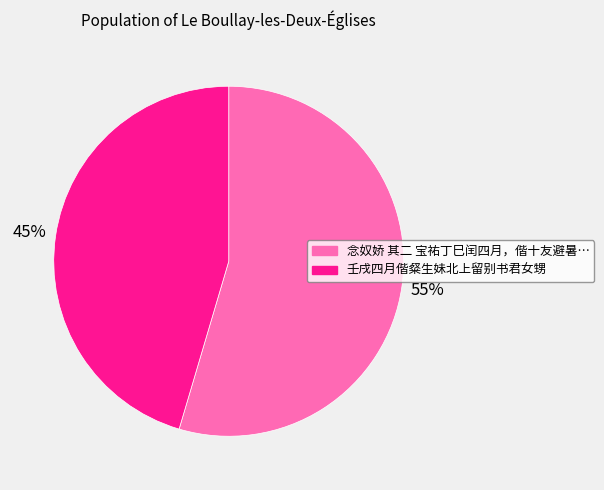

To the nearest percent, what is the average slice percentage?

50%